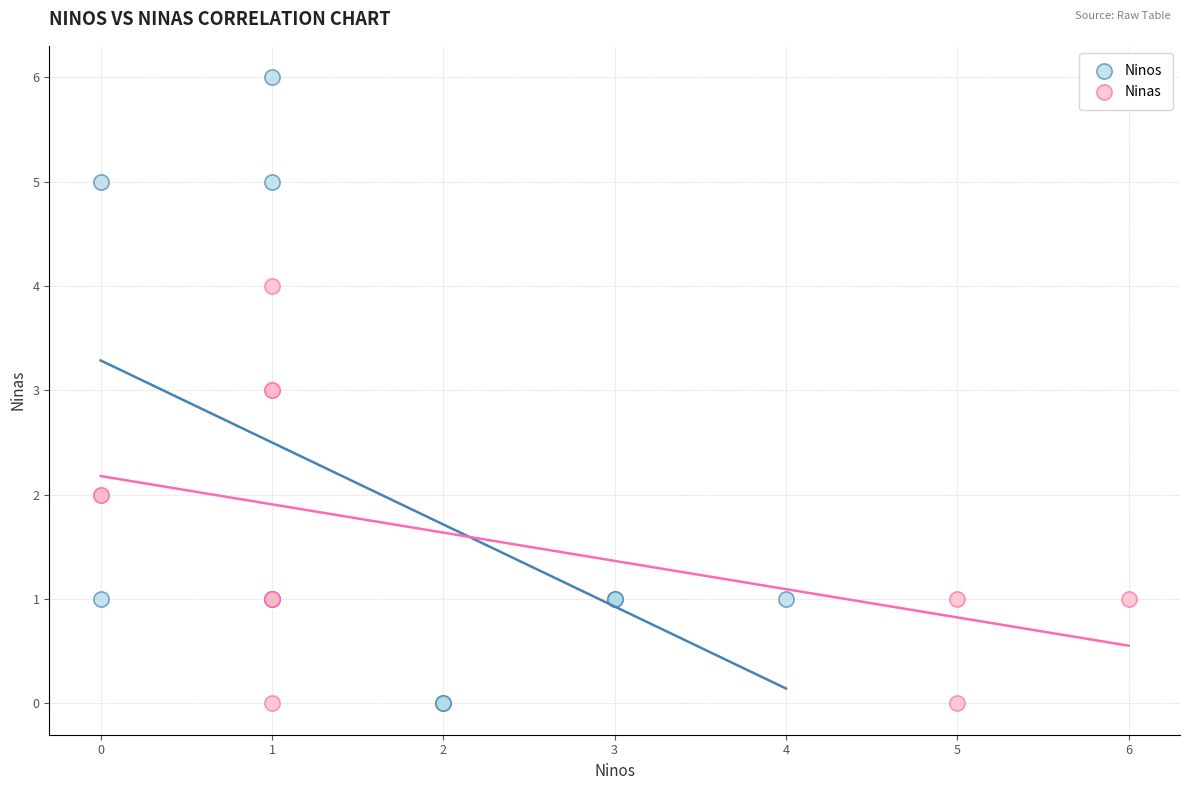

Which series has the widest spread of Y values?

Ninos